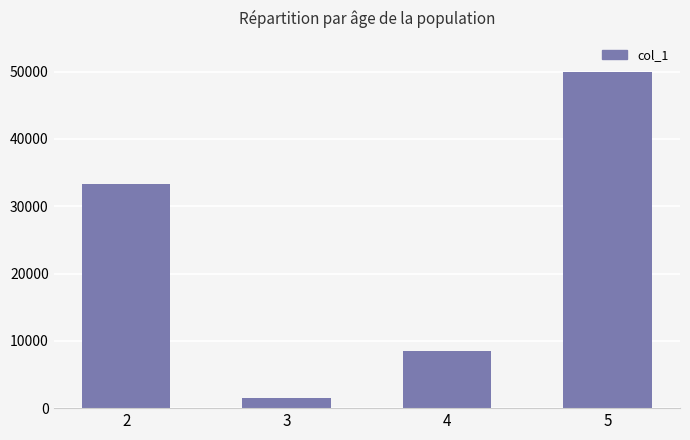

What is the sum of all values?

93223